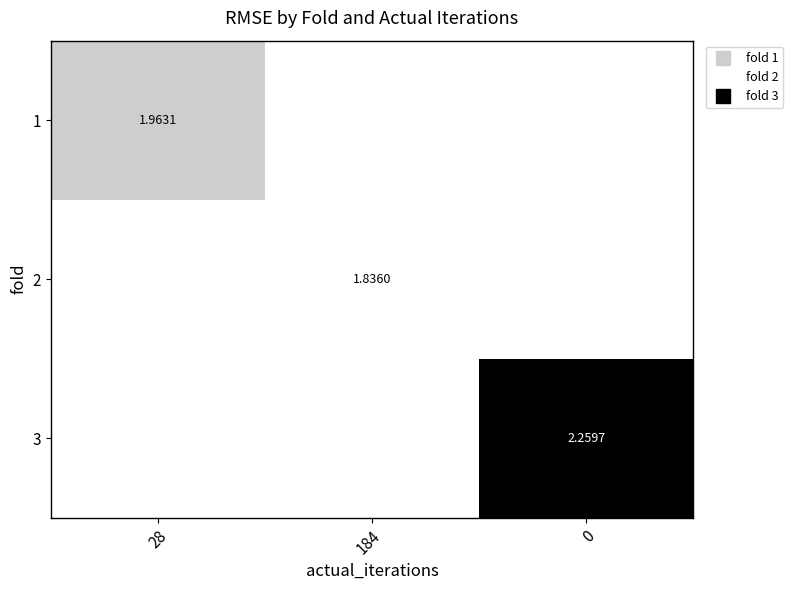

List the series in order of their overall mean, lowest first.

1, 2, 3